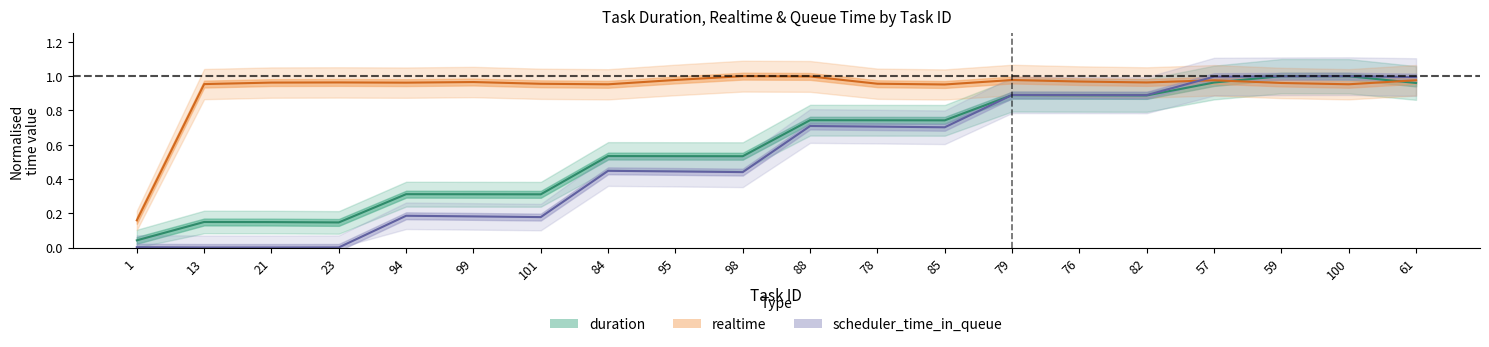

Reading left to right, transcribe all the data shown in this chart.

duration: 1=0.0	13=0.1	21=0.1	23=0.1	94=0.3	99=0.3	101=0.3	84=0.5	95=0.5	98=0.5	88=0.7	78=0.7	85=0.7	79=0.9	76=0.9	82=0.9	57=1.0	59=1.0	100=1.0	61=1.0
realtime: 1=0.2	13=1.0	21=1.0	23=1.0	94=1.0	99=1.0	101=1.0	84=1.0	95=1.0	98=1.0	88=1.0	78=1.0	85=1.0	79=1.0	76=1.0	82=1.0	57=1.0	59=1.0	100=1.0	61=1.0
scheduler_time_in_queue: 1=0.0	13=0.0	21=0.0	23=0.0	94=0.2	99=0.2	101=0.2	84=0.4	95=0.4	98=0.4	88=0.7	78=0.7	85=0.7	79=0.9	76=0.9	82=0.9	57=1.0	59=1.0	100=1.0	61=1.0